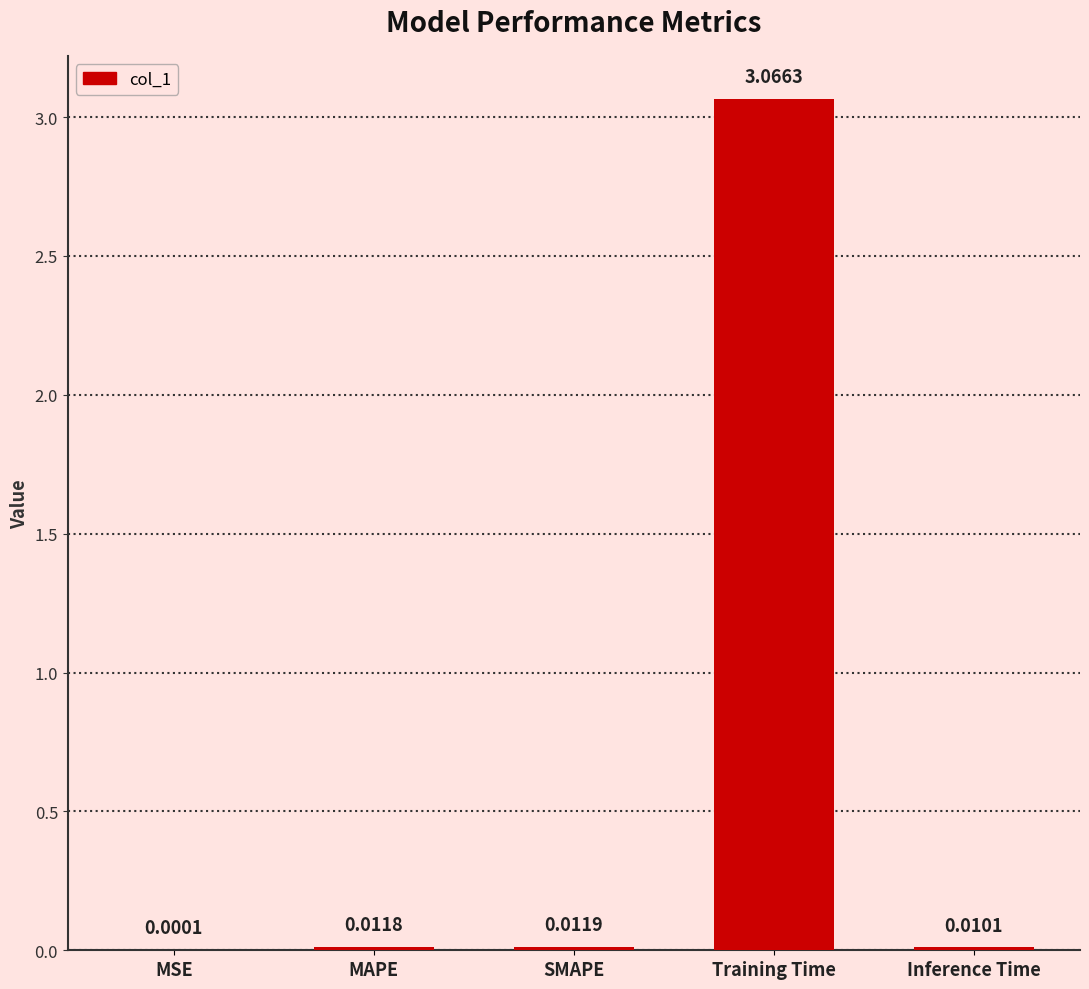

Between Training Time and MSE, which is larger?

Training Time